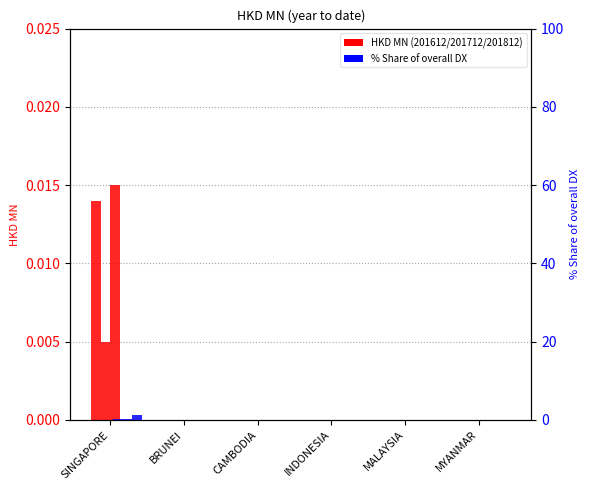

List the labels in order of 201812_% Share value, largest first.

SINGAPORE, BRUNEI, CAMBODIA, INDONESIA, MALAYSIA, MYANMAR